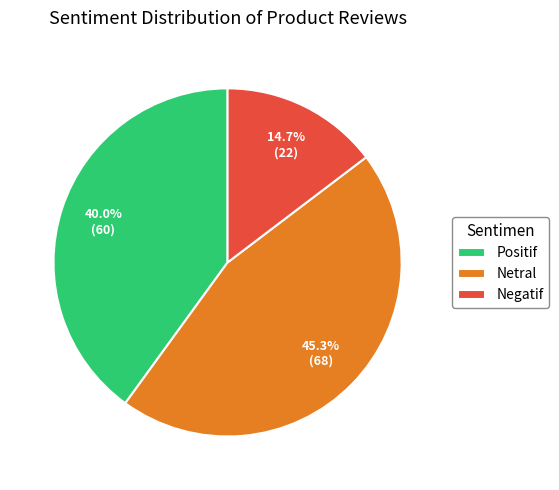

To the nearest percent, what percentage of the pie is Positif?

40%